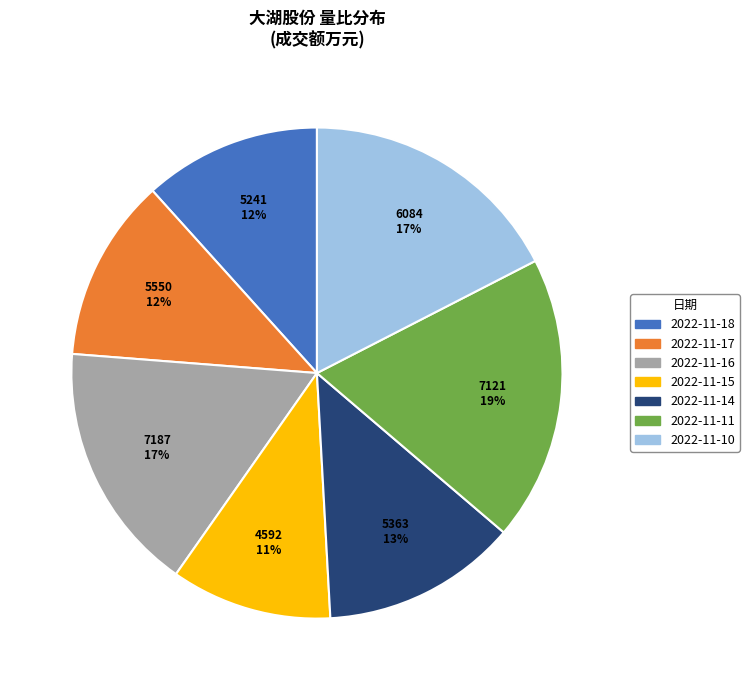

To the nearest percent, what is the difference between the 2022-11-11 and 2022-11-15 slice percentages?

8%